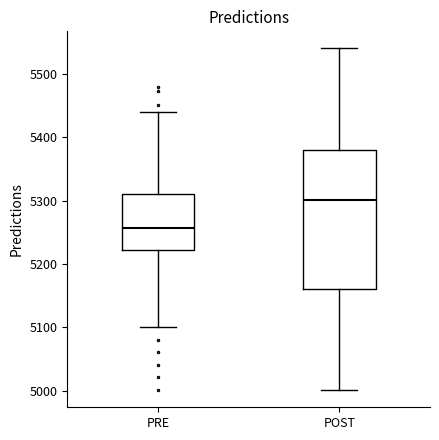

Which box has the lowest median line?

PRE